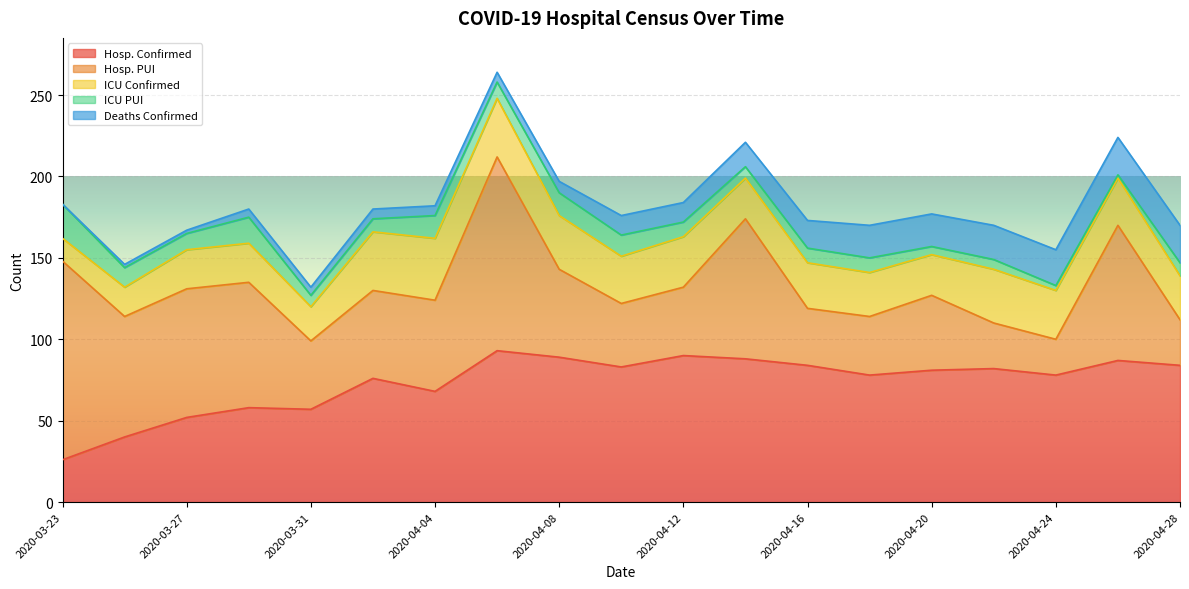

What are all the series names shown in the legend?

Hosp. Confirmed, Hosp. PUI, ICU Confirmed, ICU PUI, Deaths Confirmed